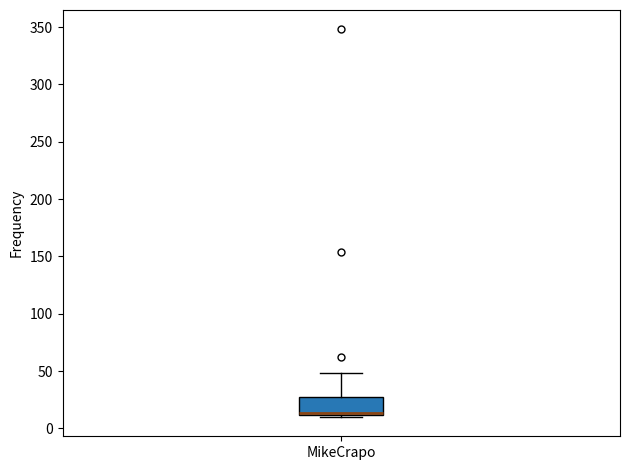

Where is the upper edge of the box for MikeCrapo on the y-axis? The values are not printed on the chart, so give them approximately, as read against the axis.

25